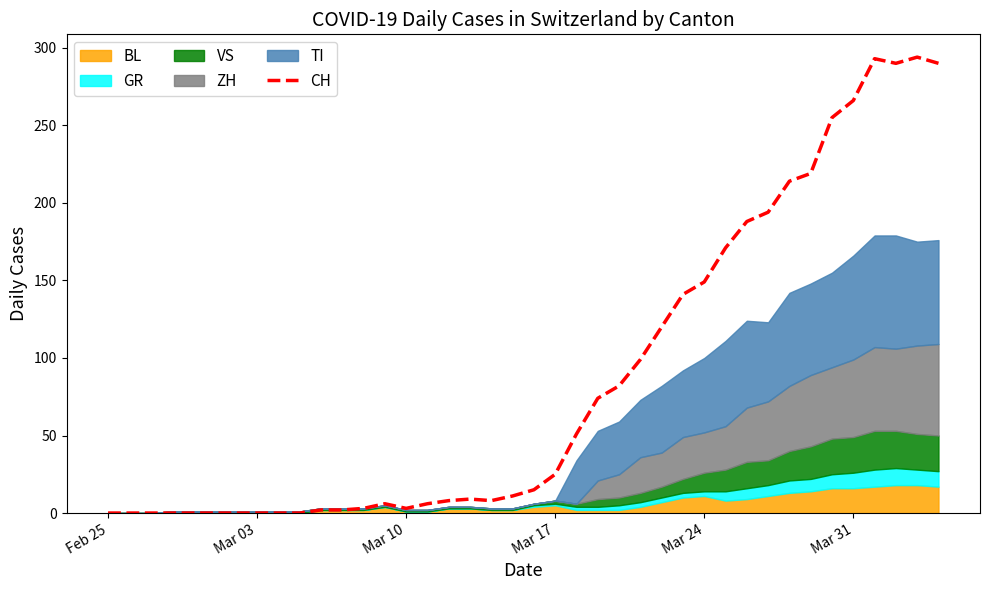

Is it true that CH equals 266 at Mar 31?

True